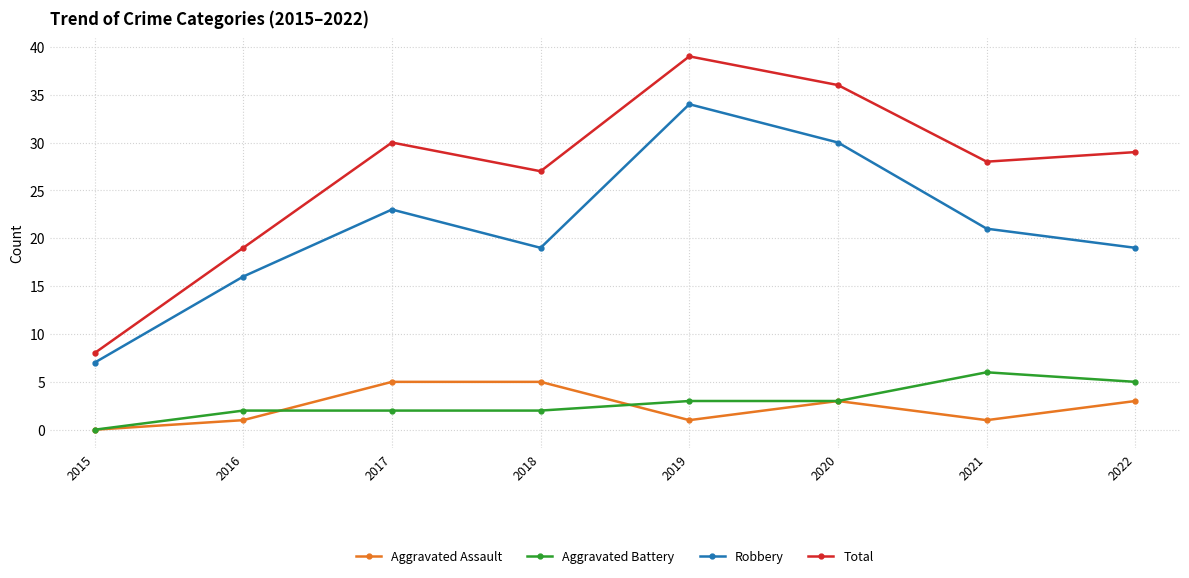

At 2021, list the series in order from largest to smallest.

Total, Robbery, Aggravated Battery, Aggravated Assault